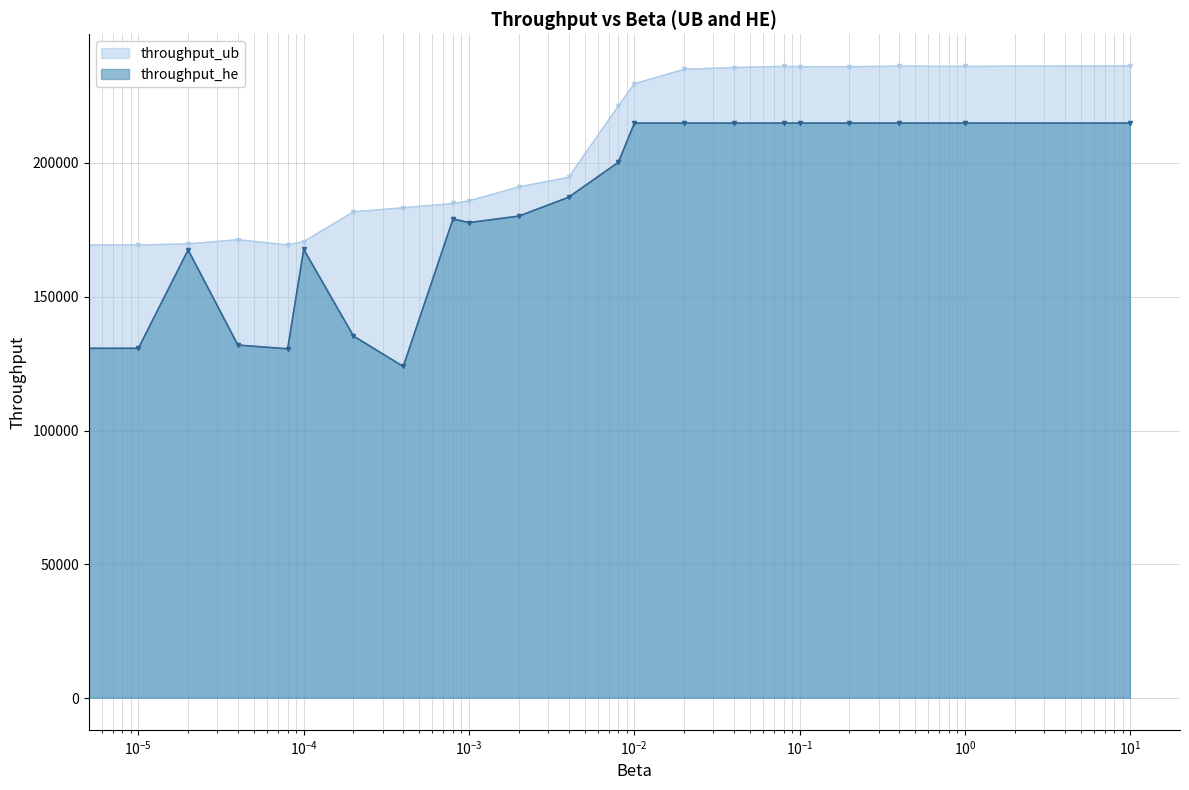

How many lines are shown in the chart?

2